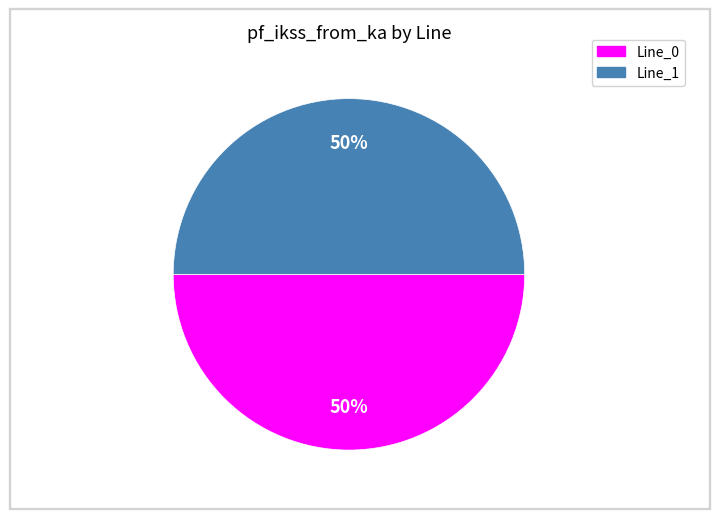

To the nearest percent, what is the average slice percentage?

50%